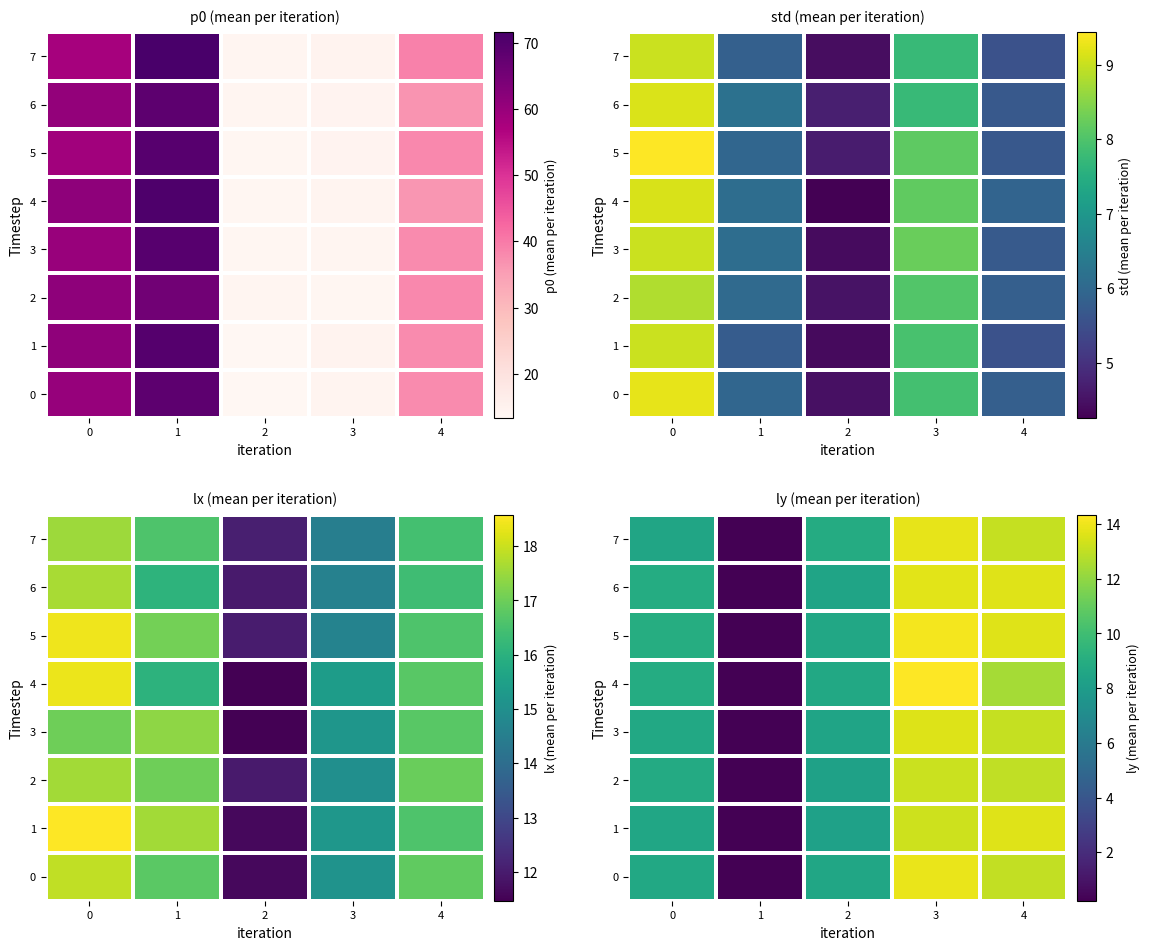

Which label corresponds to the largest value in the chart?

3